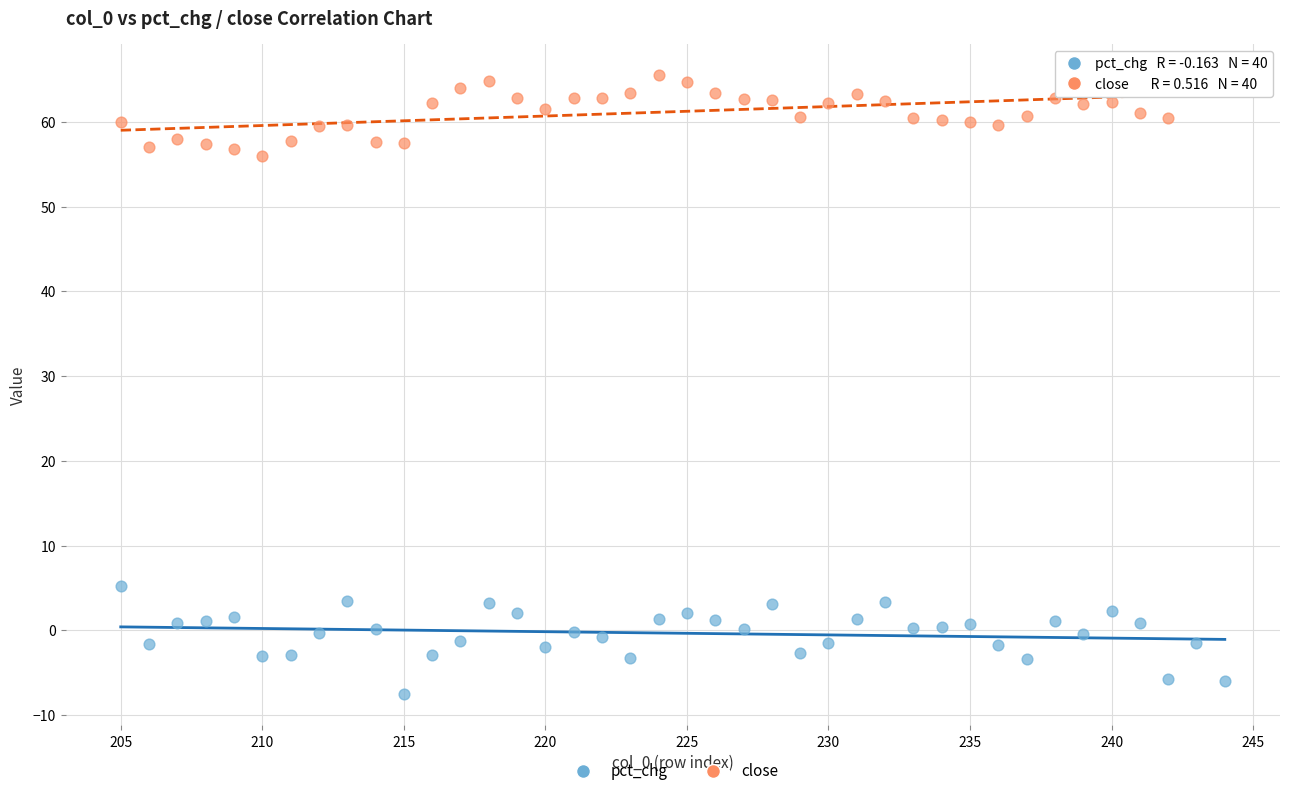

Across all data points, what is the range of Y values (max minus min)?

73.1